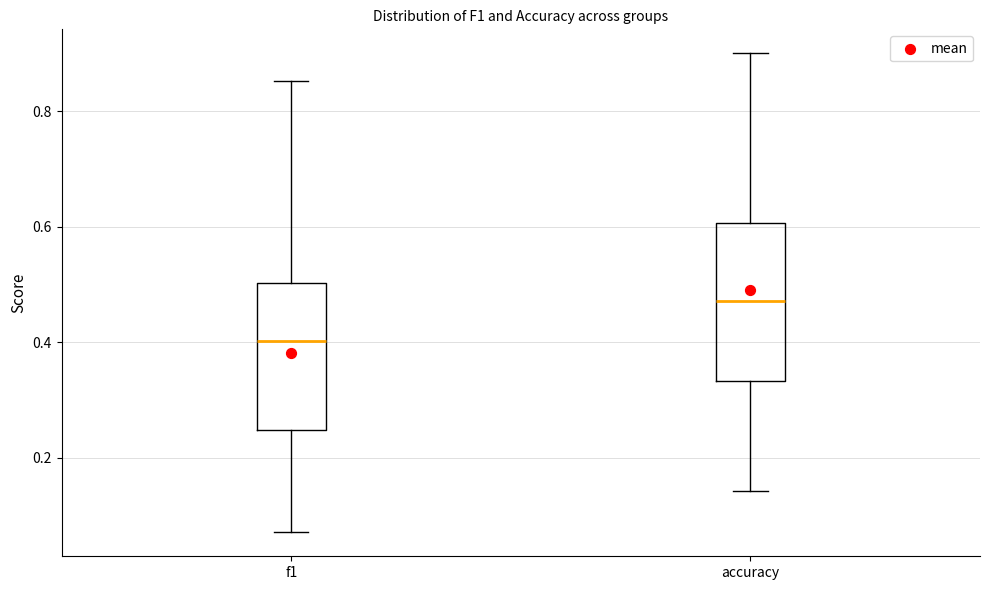

Where does the median line of the box for accuracy sit on the y-axis? The values are not printed on the chart, so give them approximately, as read against the axis.

0.48